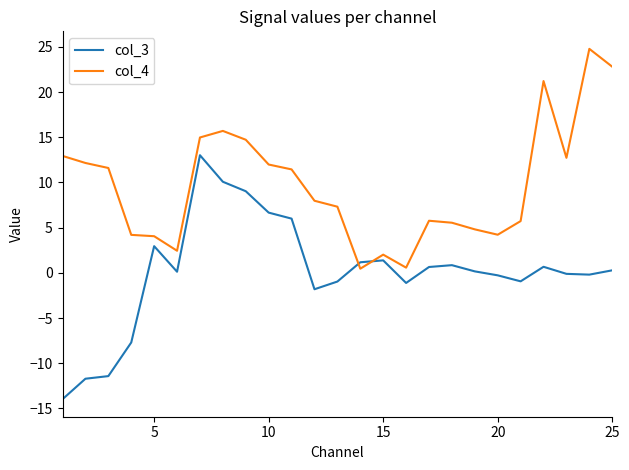

What is the difference between the maximum and minimum values in the col_3 series?

27.0